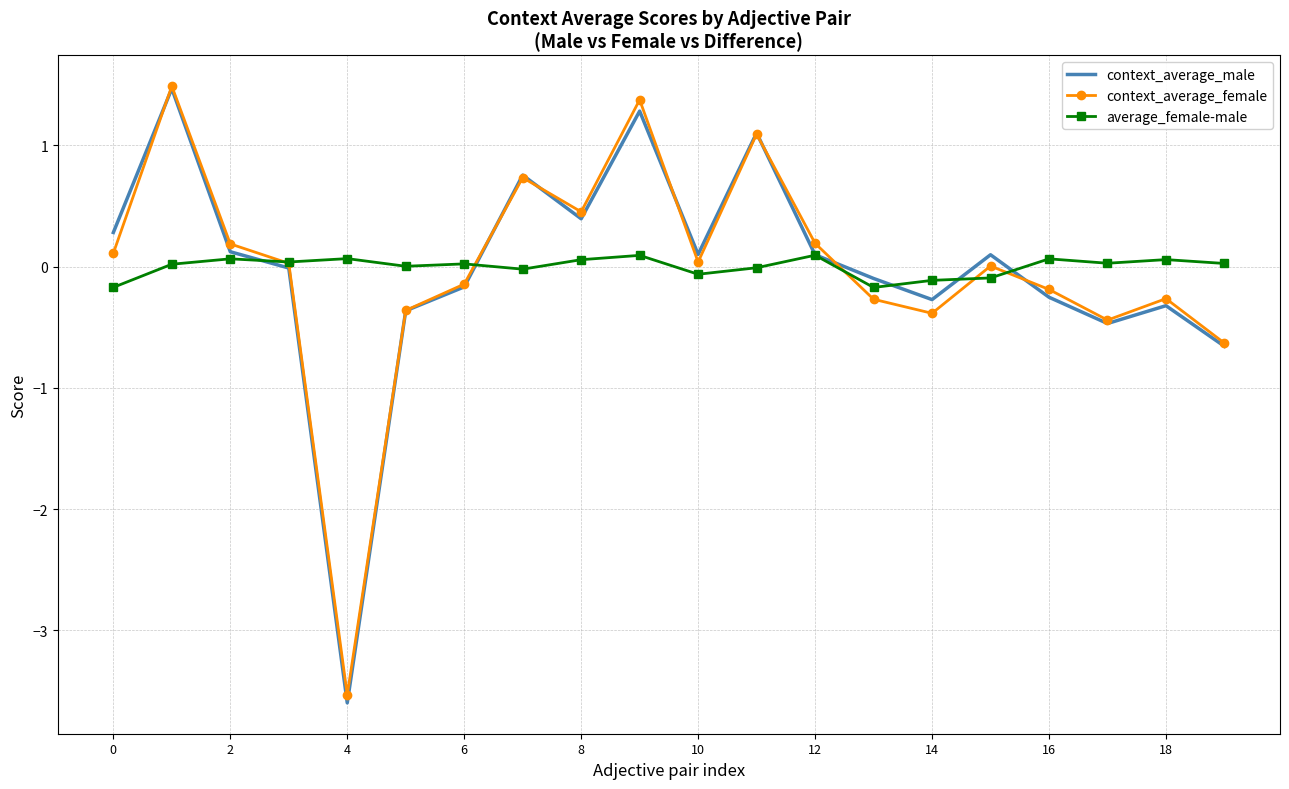

Which series has the largest range (max minus min)?

context_average_male